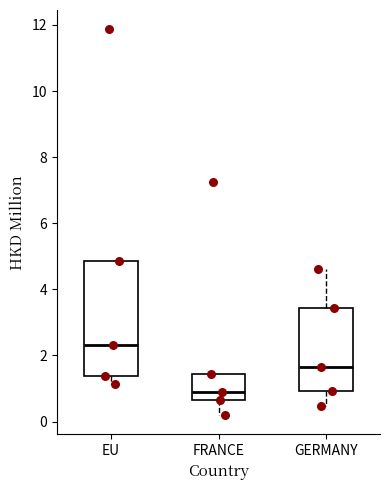

Comparing the boxes themselves (not the whiskers), which one is the tallest?

EU